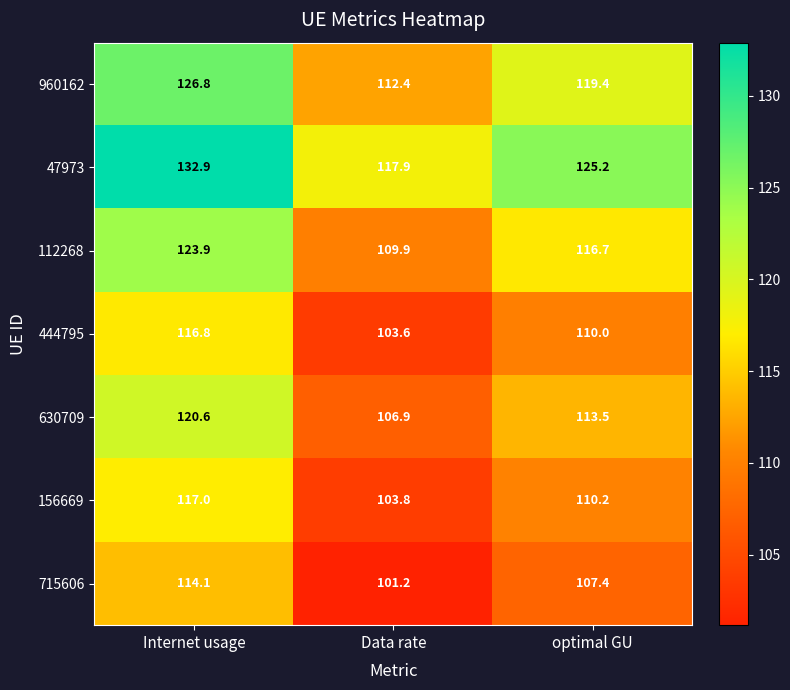

What is the greatest value displayed?

132.9